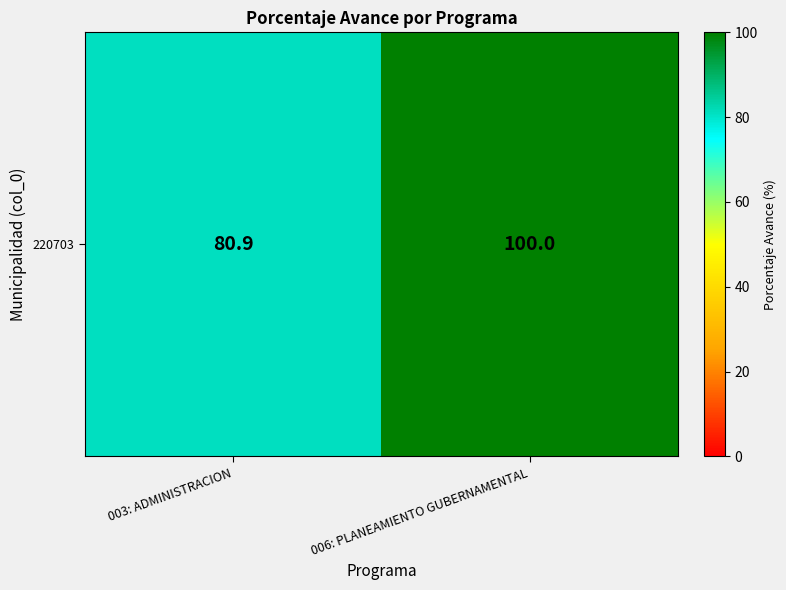

Is it true that the value at 006: PLANEAMIENTO GUBERNAMENTAL is 155.3?

False